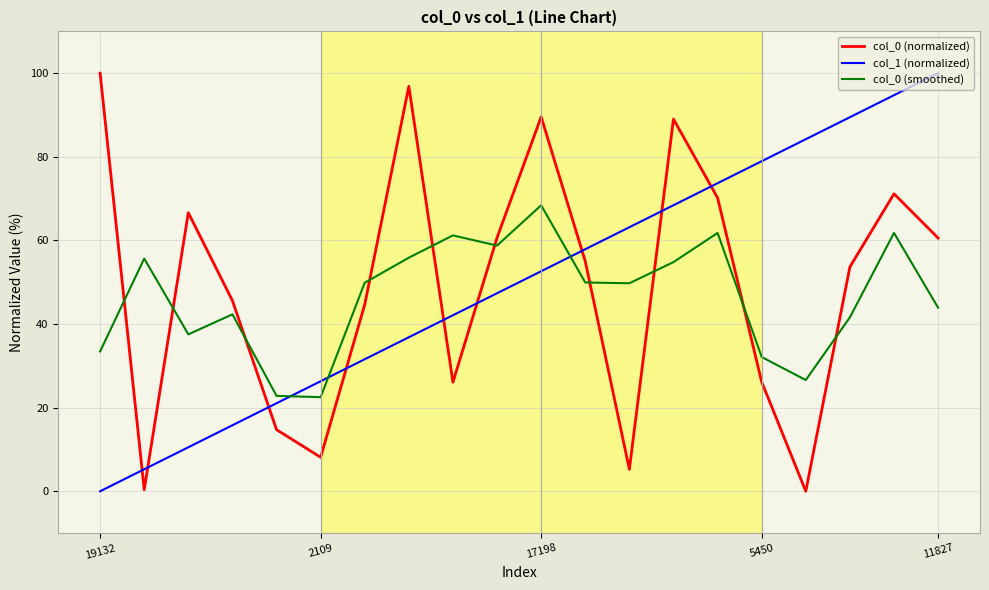

True or false: col_0 (smoothed) and col_1 (normalized) cross at least once.

True